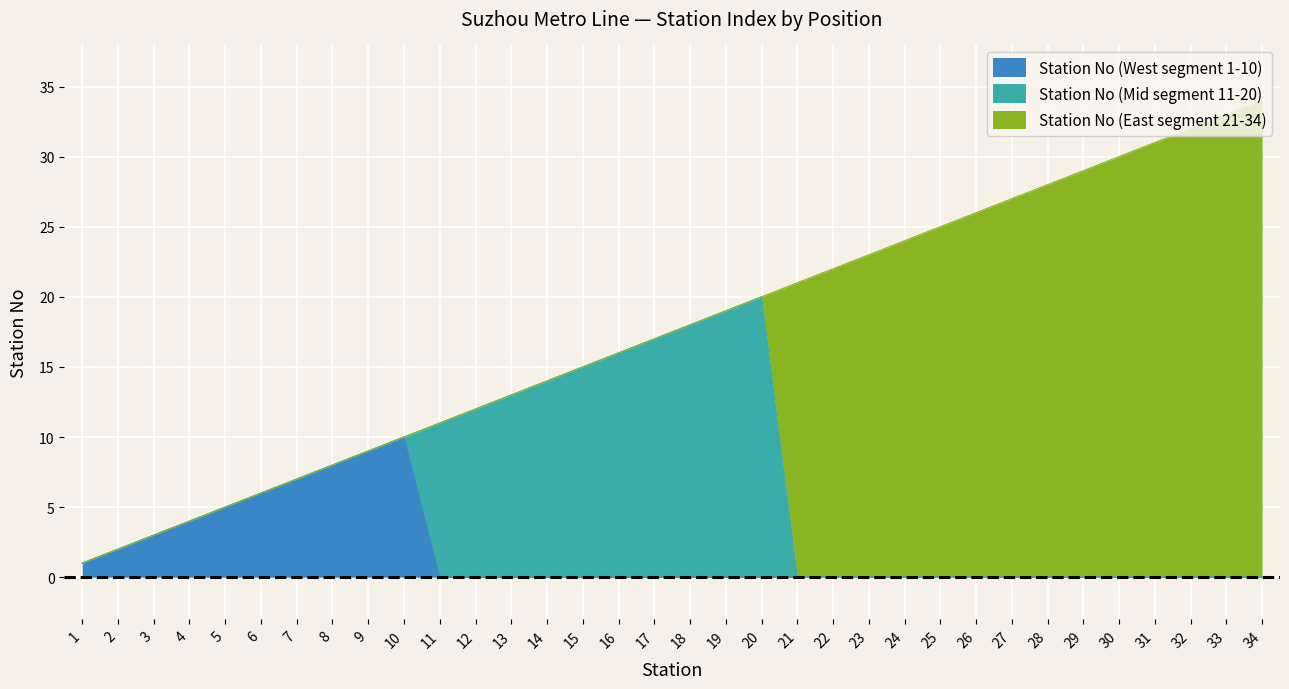

True or false: Station No (East segment 21-34) and Station No (West segment 1-10) cross at least once.

False